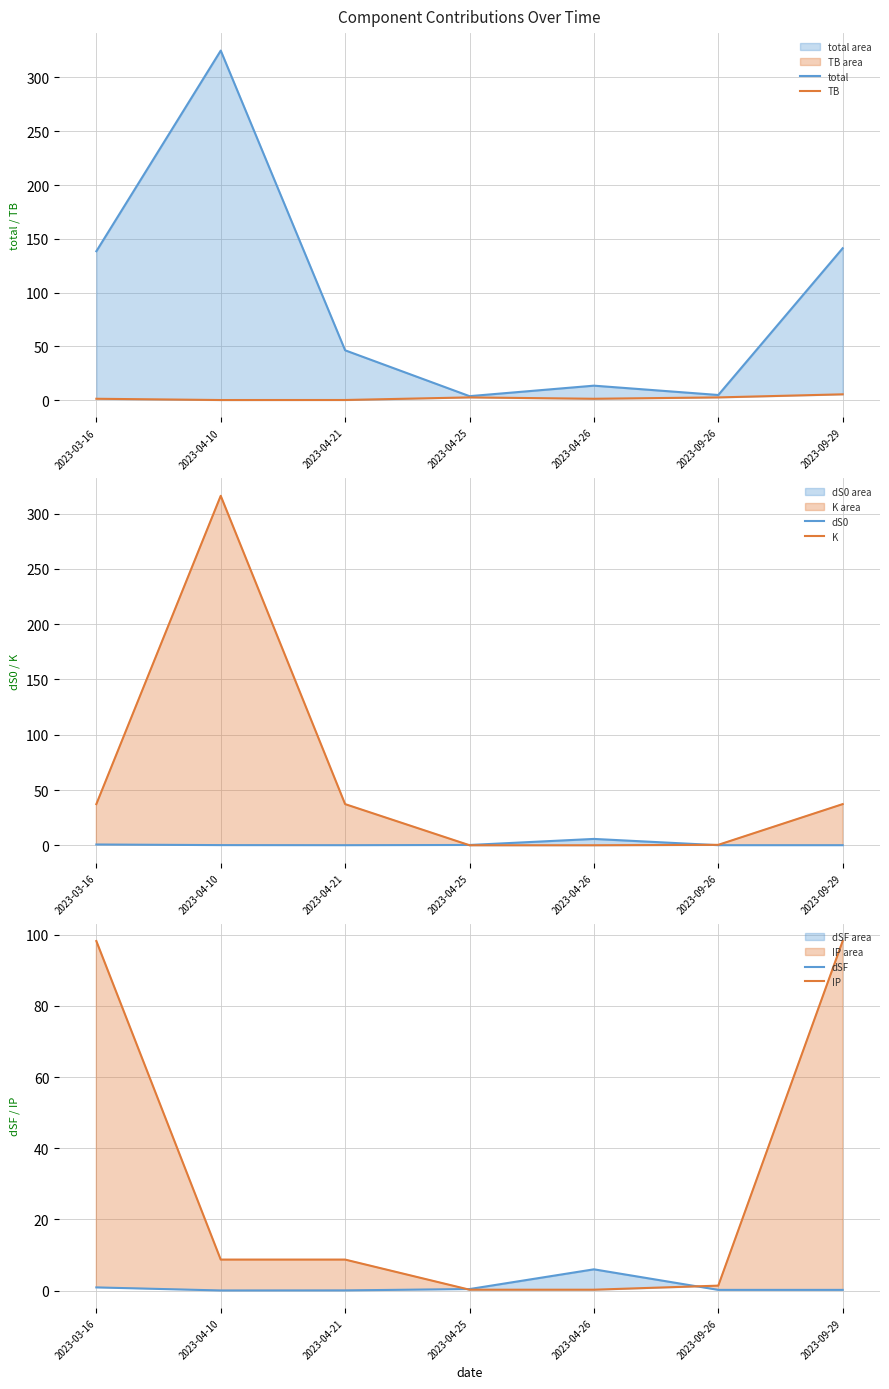

Reading left to right, transcribe all the data shown in this chart.

total: 2023-03-16=138.4	2023-04-10=325.0	2023-04-21=46.3	2023-04-25=3.6	2023-04-26=13.4	2023-09-26=4.7	2023-09-29=141.2
TB: 2023-03-16=1.2	2023-04-10=0.0	2023-04-21=0.0	2023-04-25=2.5	2023-04-26=1.2	2023-09-26=2.5	2023-09-29=5.3
dS0: 2023-03-16=0.8	2023-04-10=0.2	2023-04-21=0.2	2023-04-25=0.4	2023-04-26=5.8	2023-09-26=0.2	2023-09-29=0.2
K: 2023-03-16=37.3	2023-04-10=316.0	2023-04-21=37.3	2023-04-25=0.1	2023-04-26=0.1	2023-09-26=0.5	2023-09-29=37.3
dSF: 2023-03-16=0.9	2023-04-10=0.0	2023-04-21=0.1	2023-04-25=0.4	2023-04-26=6.0	2023-09-26=0.2	2023-09-29=0.2
IP: 2023-03-16=98.2	2023-04-10=8.7	2023-04-21=8.7	2023-04-25=0.2	2023-04-26=0.2	2023-09-26=1.4	2023-09-29=98.2